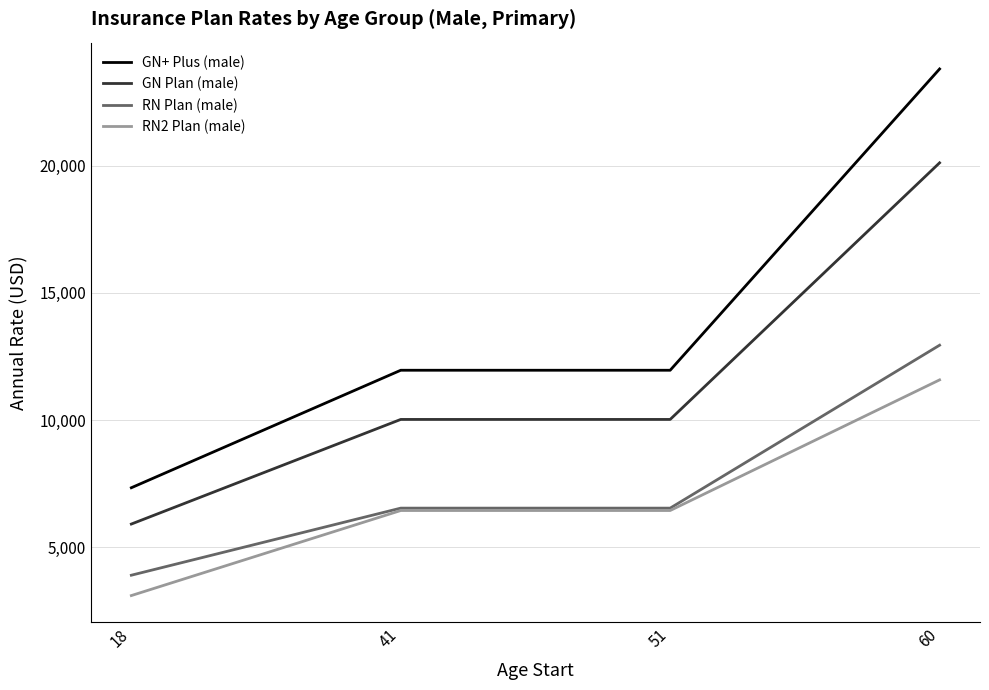

True or false: RN Plan (male) and GN Plan (male) intersect in this chart.

False